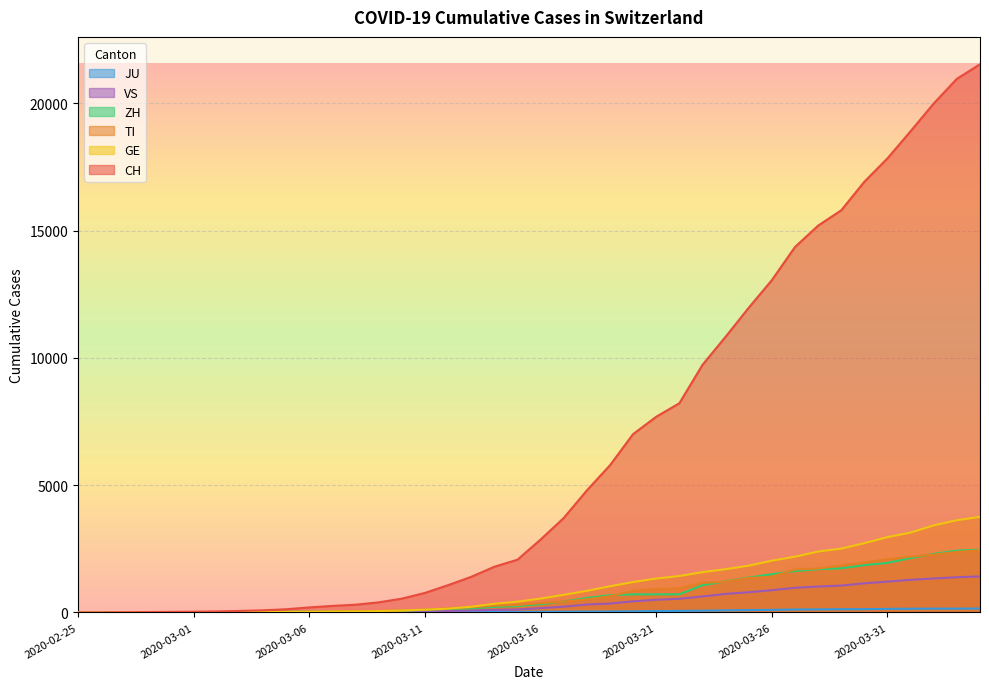

Does the chart display data point markers on the line(s)?

No